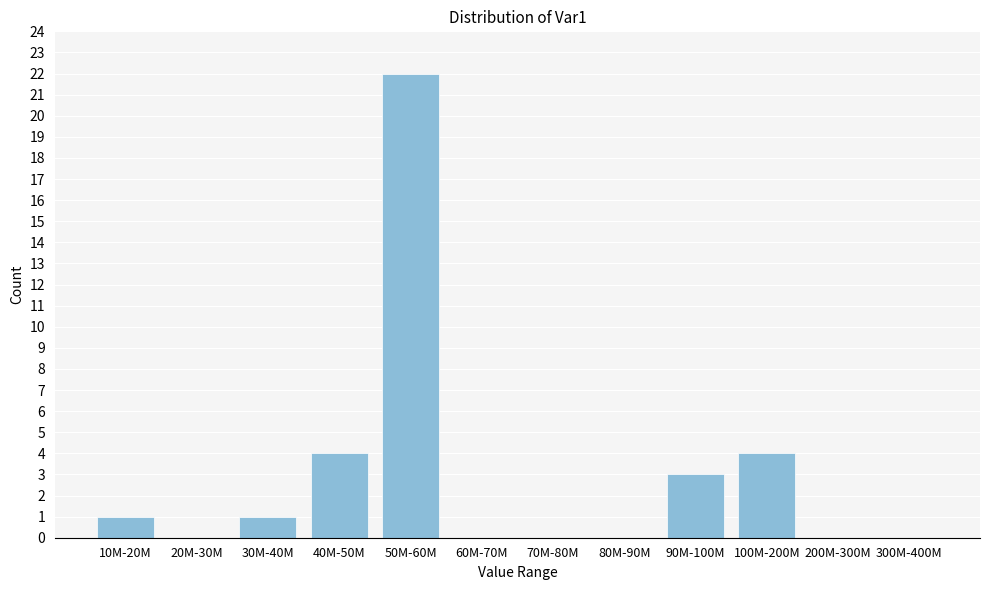

Reading left to right, transcribe all the data shown in this chart.

10M-20M=1	20M-30M=0	30M-40M=1	40M-50M=4	50M-60M=22	60M-70M=0	70M-80M=0	80M-90M=0	90M-100M=3	100M-200M=4	200M-300M=0	300M-400M=0